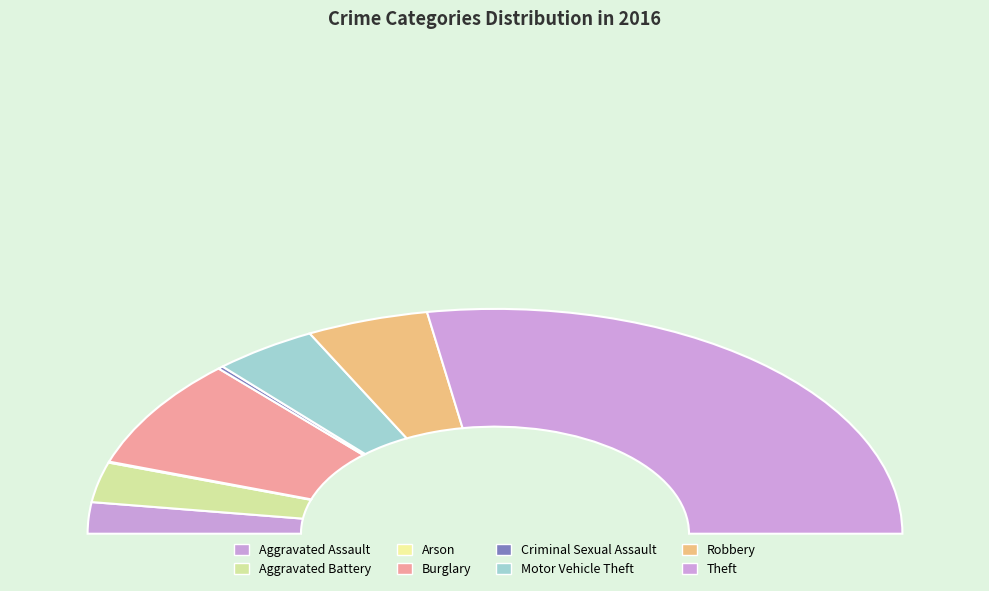

What is the majority slice?

Theft